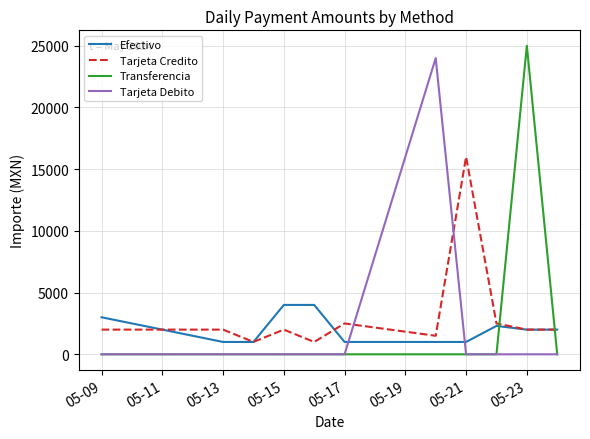

What is the maximum value shown in the chart?

25000